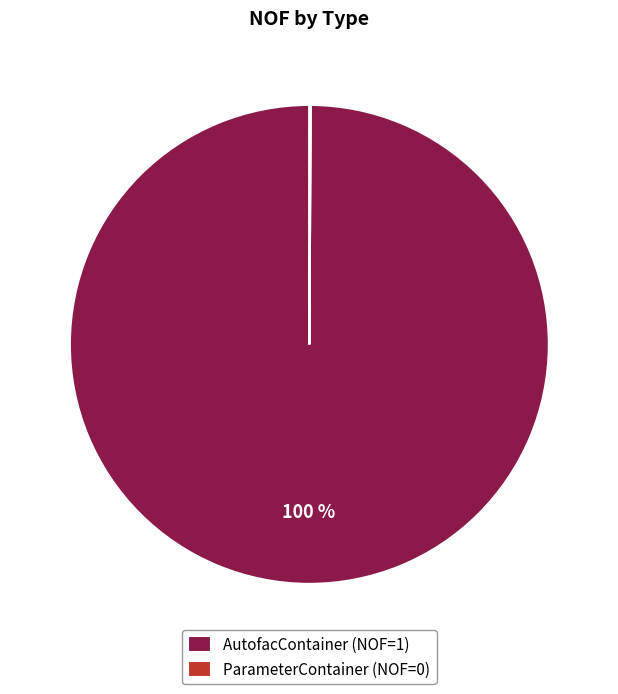

To the nearest percent, what portion does AutofacContainer (NOF=1) represent?

100%